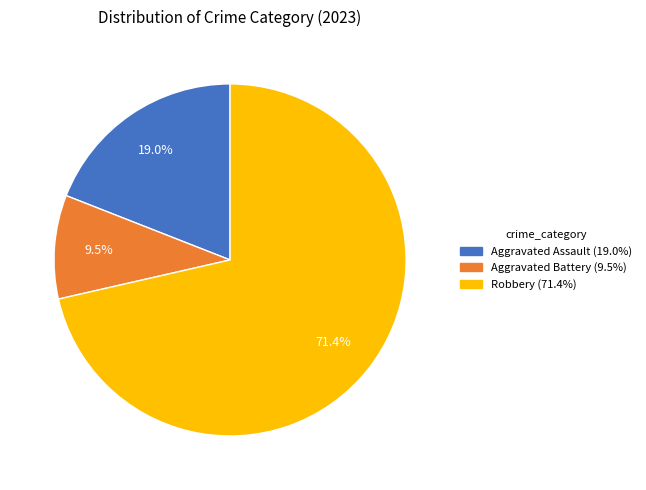

Does any single category account for the majority?

Yes